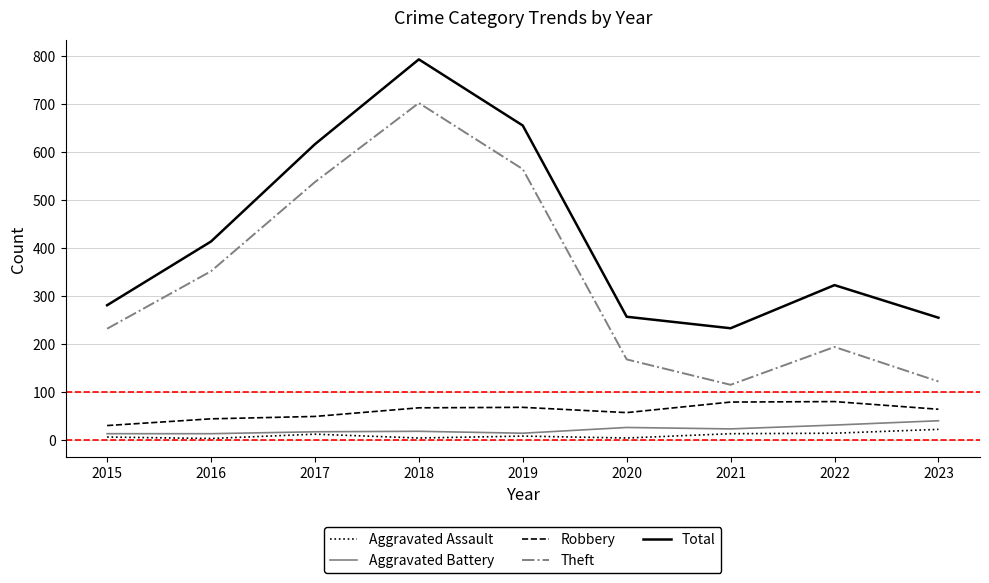

List the series in order of their peak value, highest first.

Total, Theft, Robbery, Aggravated Battery, Aggravated Assault